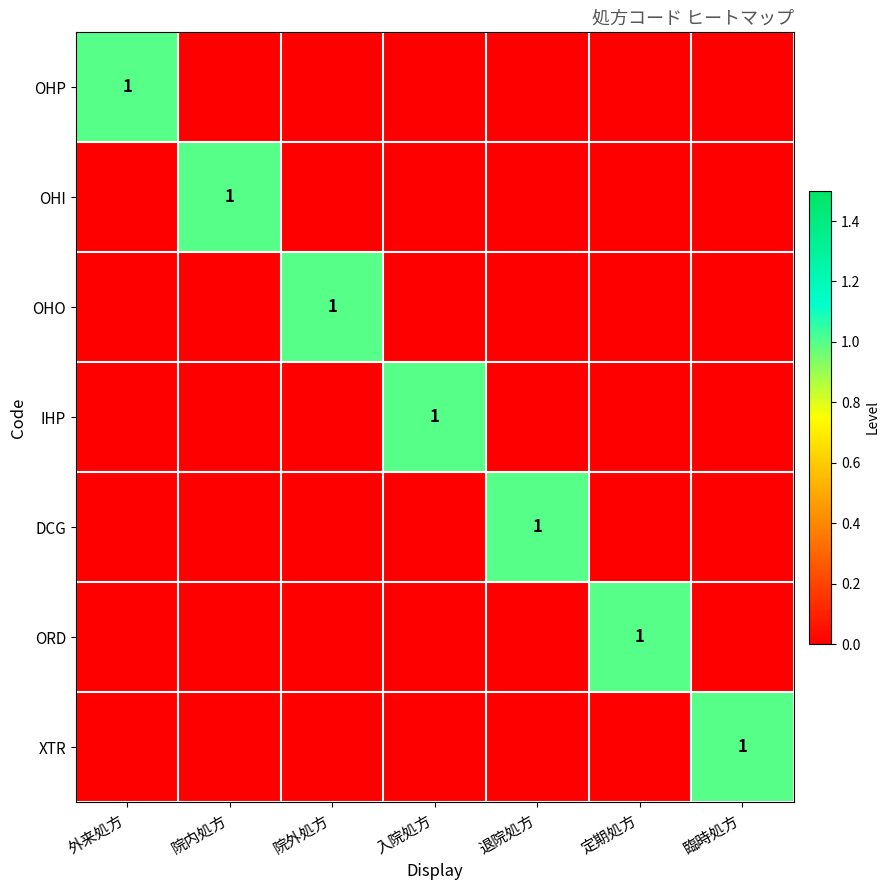

Which series changed the most between 外来処方 and 臨時処方?

OHP